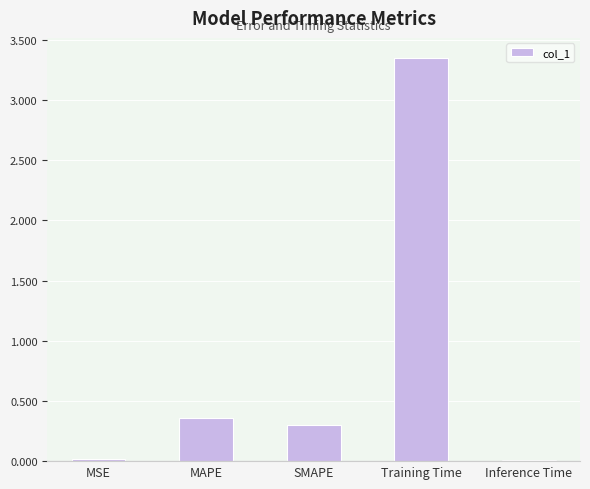

How many distinct data groups are displayed?

1